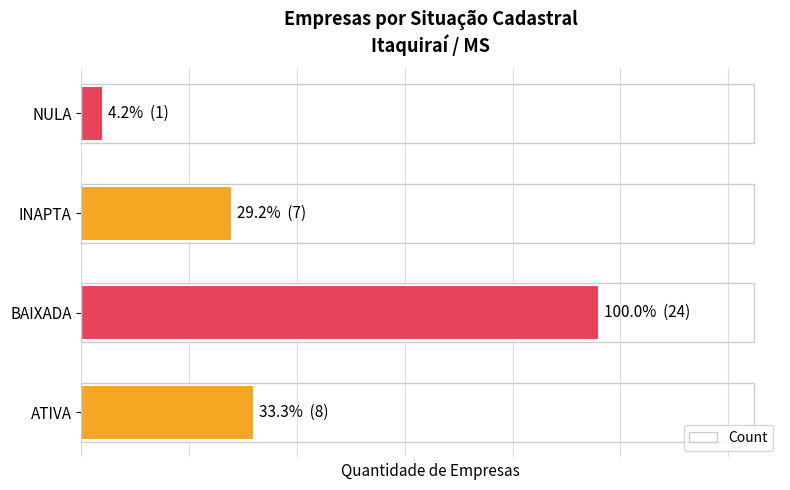

Are the bars horizontal?

Yes